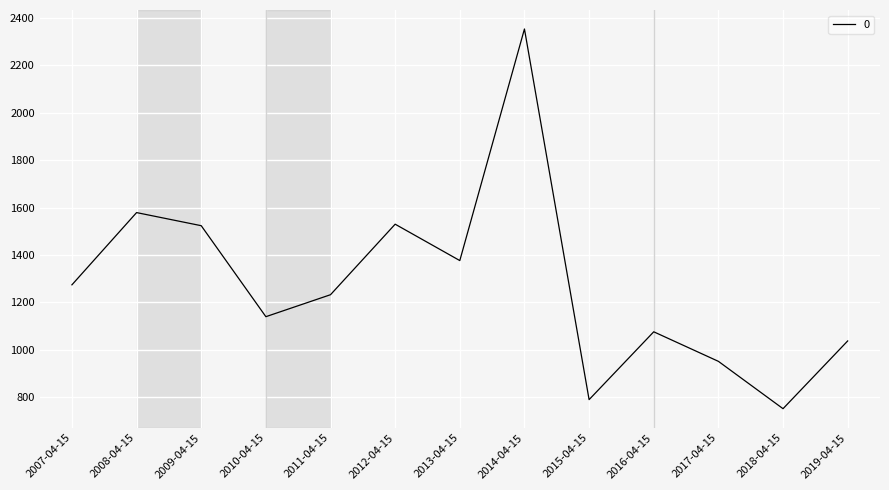

Between 2008-04-15 and 2014-04-15, which is larger?

2014-04-15